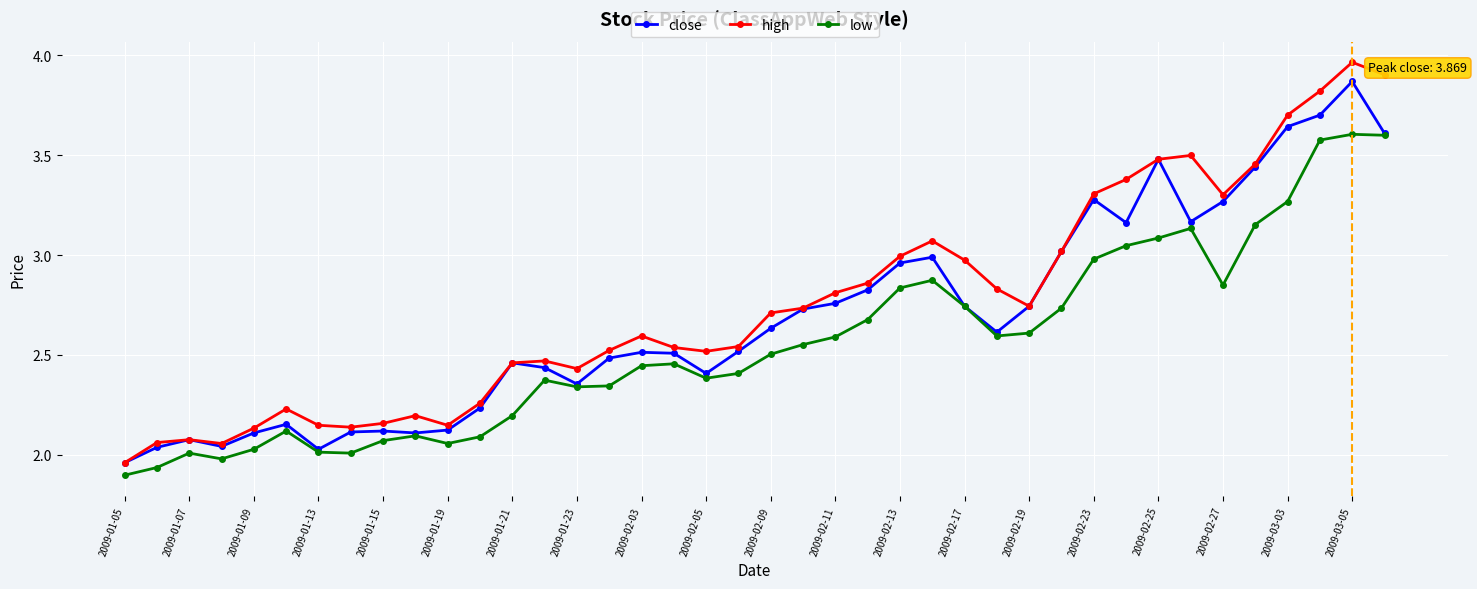

How many interior local peaks does the high series have?

8